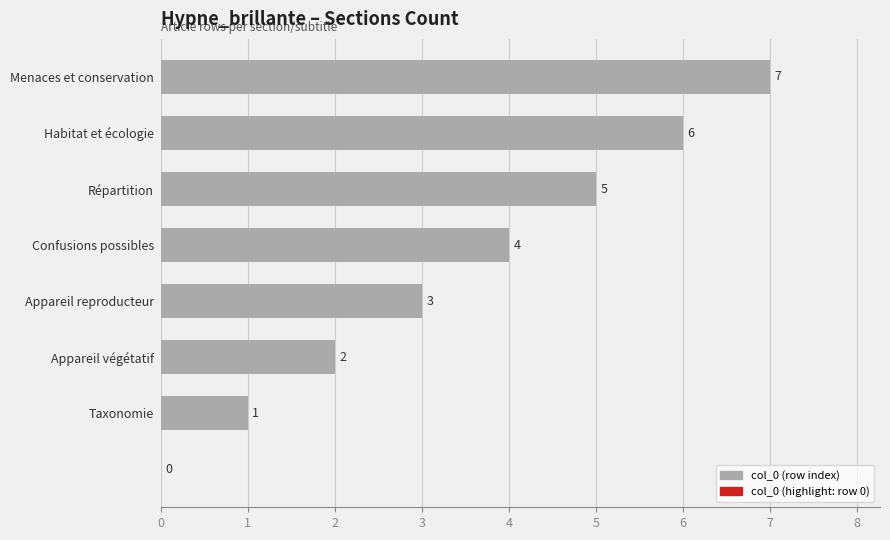

Are the bars horizontal?

Yes